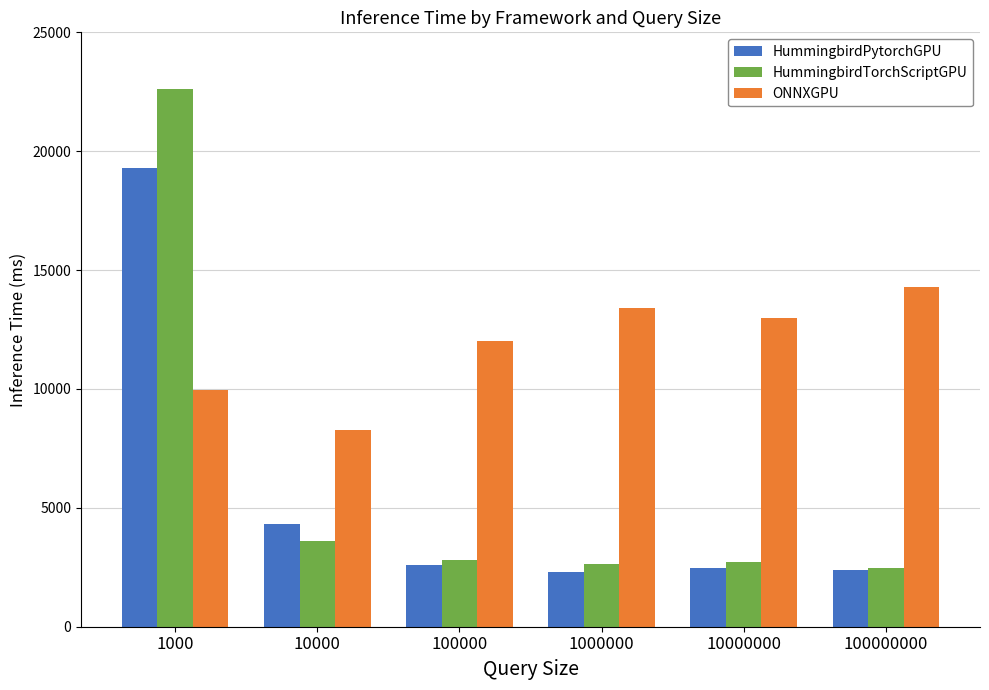

What is the difference between the maximum and minimum values in the HummingbirdTorchScriptGPU series?

20180.2